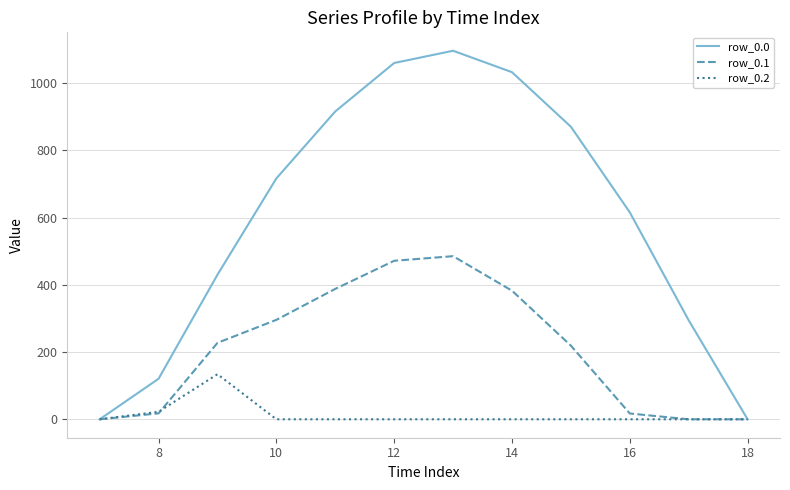

Which series has the largest total across all categories?

row_0.0